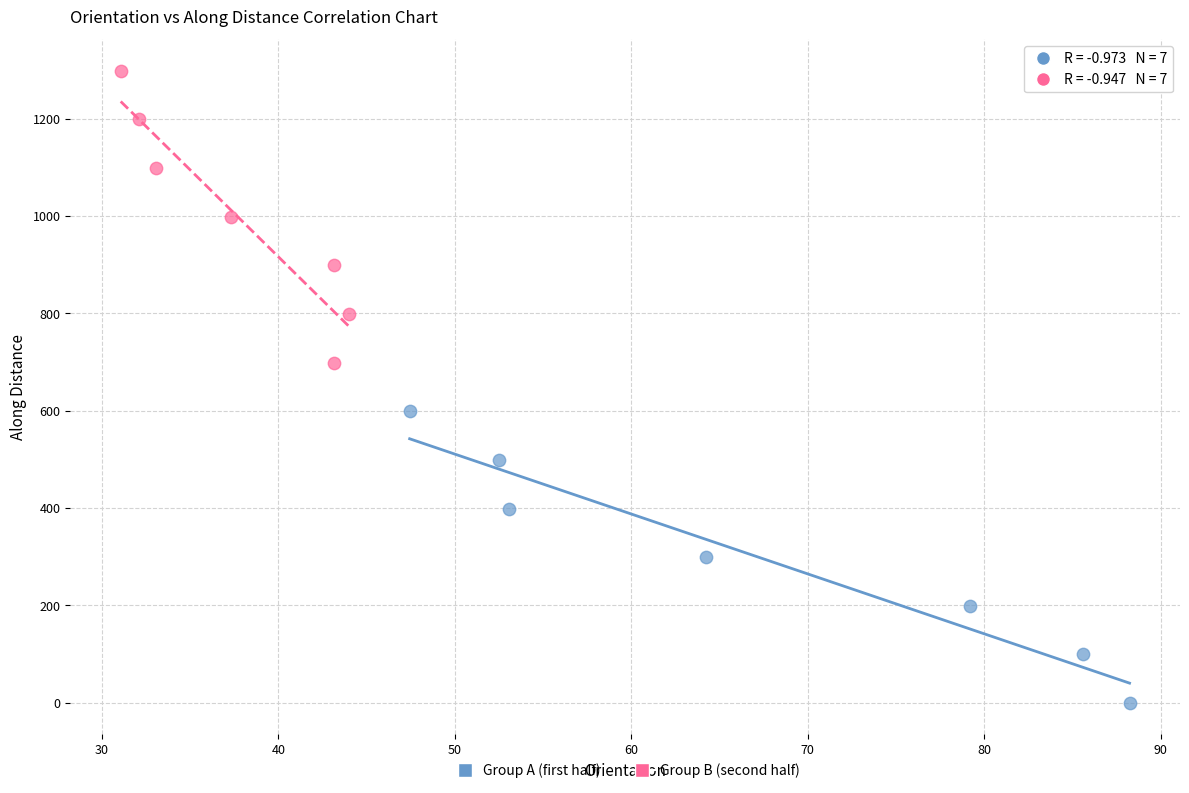

Which series reaches the minimum Y coordinate?

Group A (first half)